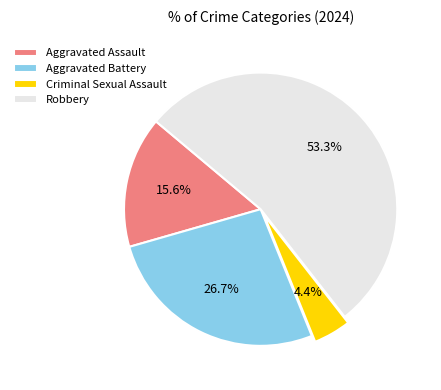

To the nearest percent, what percentage of the pie is Aggravated Assault?

16%